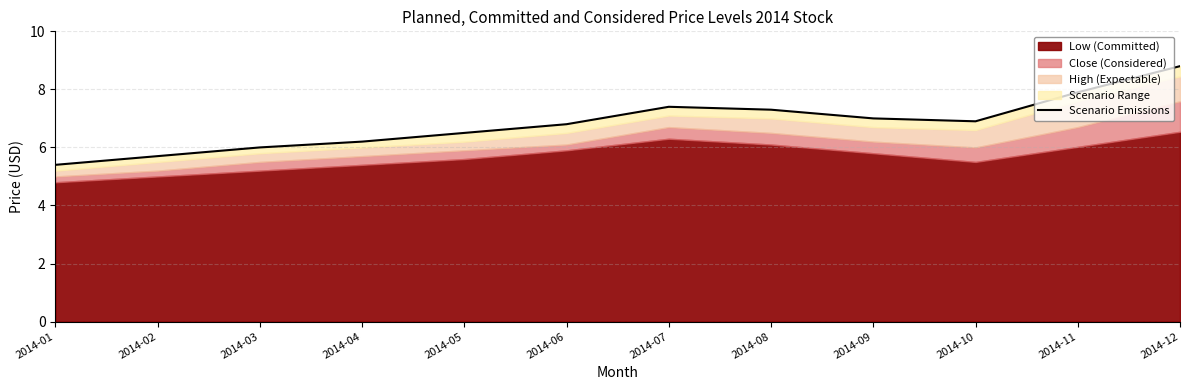

Reading left to right, what are all the values shown in this chart?

5.4	5.7	6.0	6.2	6.5	6.8	7.4	7.3	7.0	6.9	7.9	8.8